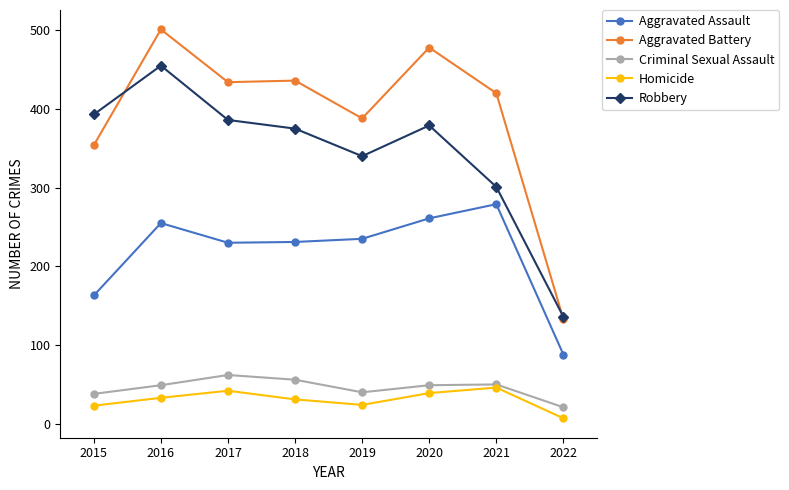

Read the Aggravated Assault value at 2015.

163